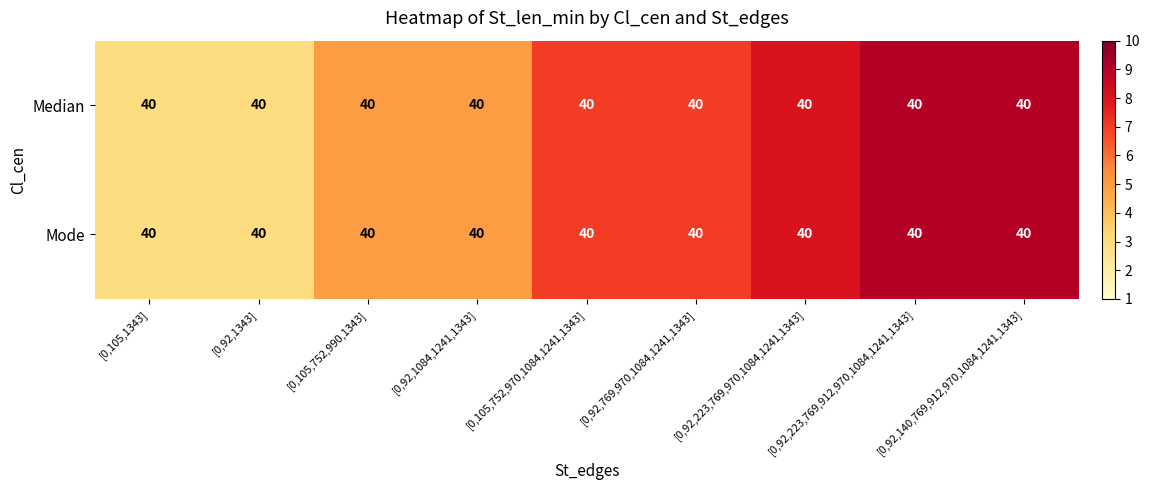

Which category has the highest value across all series?

[0,92,223,769,912,970,1084,1241,1343]